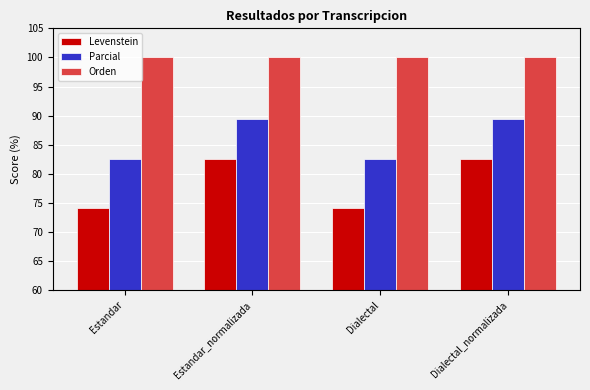

Is the value of Parcial at Dialectal_normalizada greater than the value of Orden at Dialectal_normalizada?

No